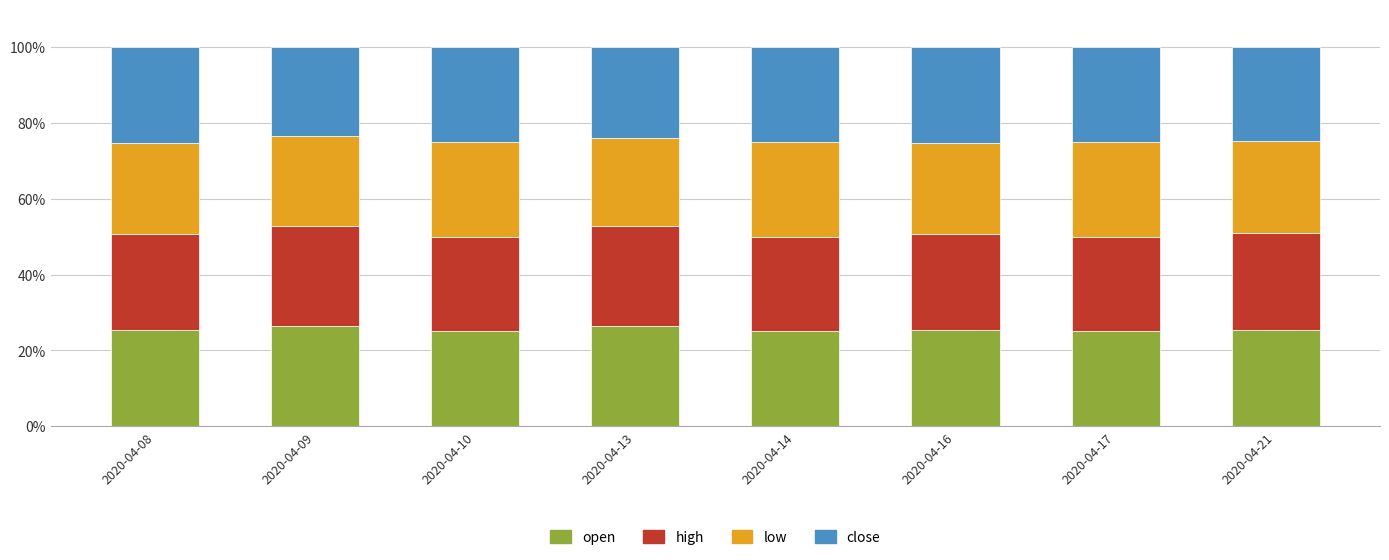

The value of open at 2020-04-17 is 38.8. True or false?

False